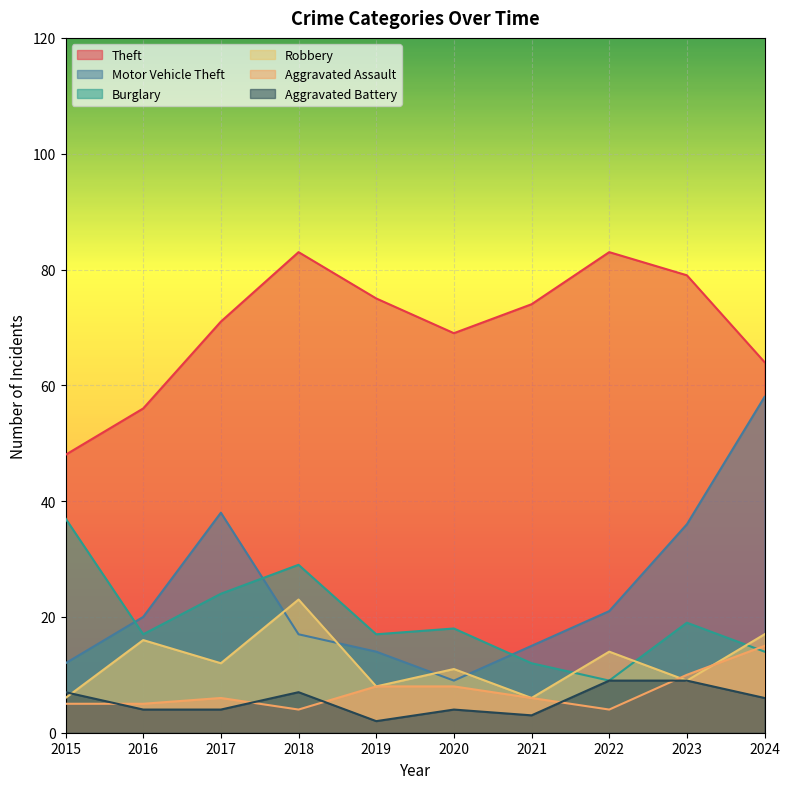

True or false: Aggravated Battery and Theft intersect in this chart.

False